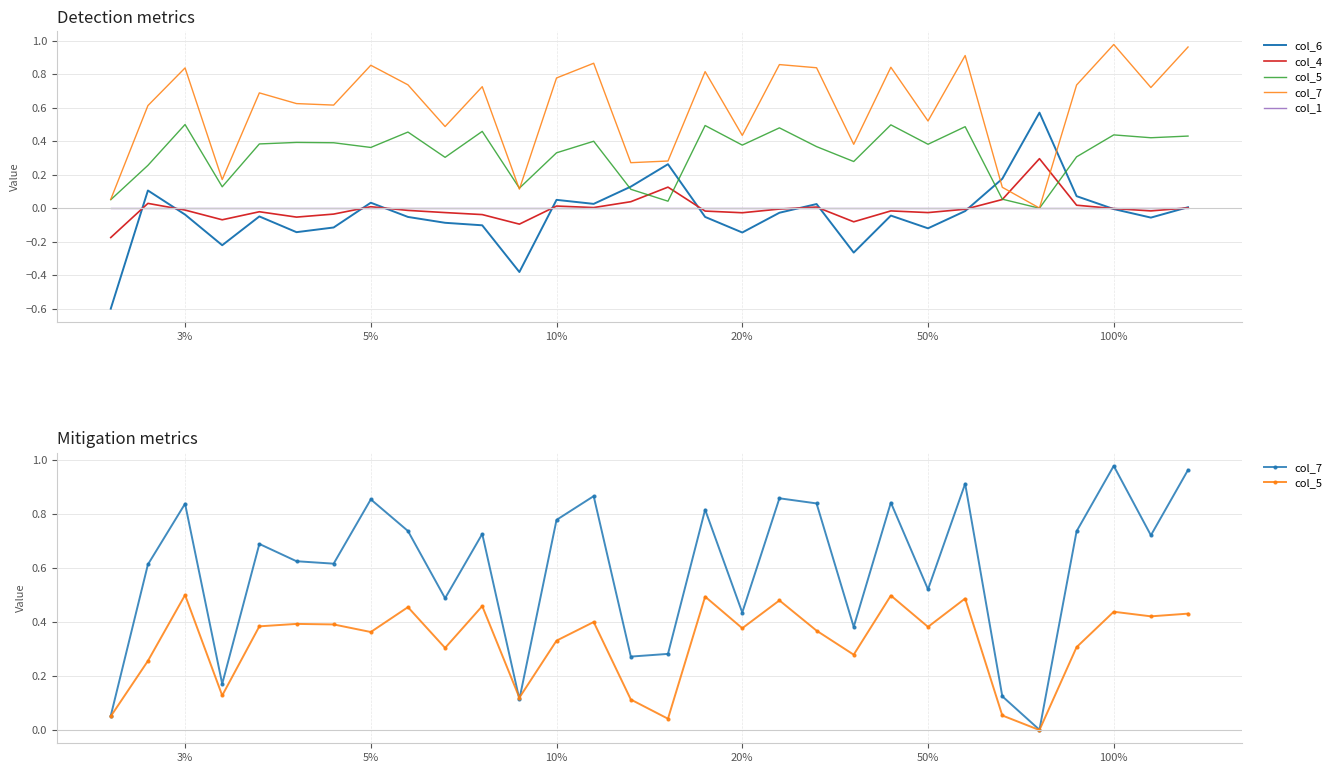

In col_7, how many points are higher than both neighbors (excluding endpoints)?

10